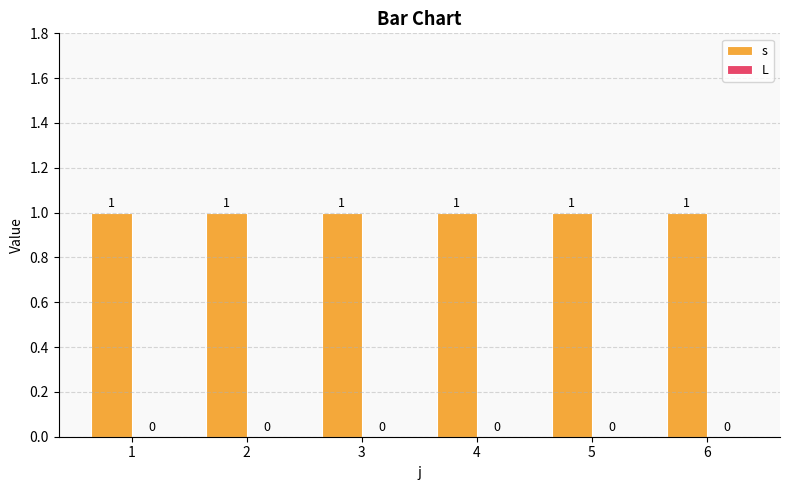

At which category does the chart reach its minimum across all series?

1